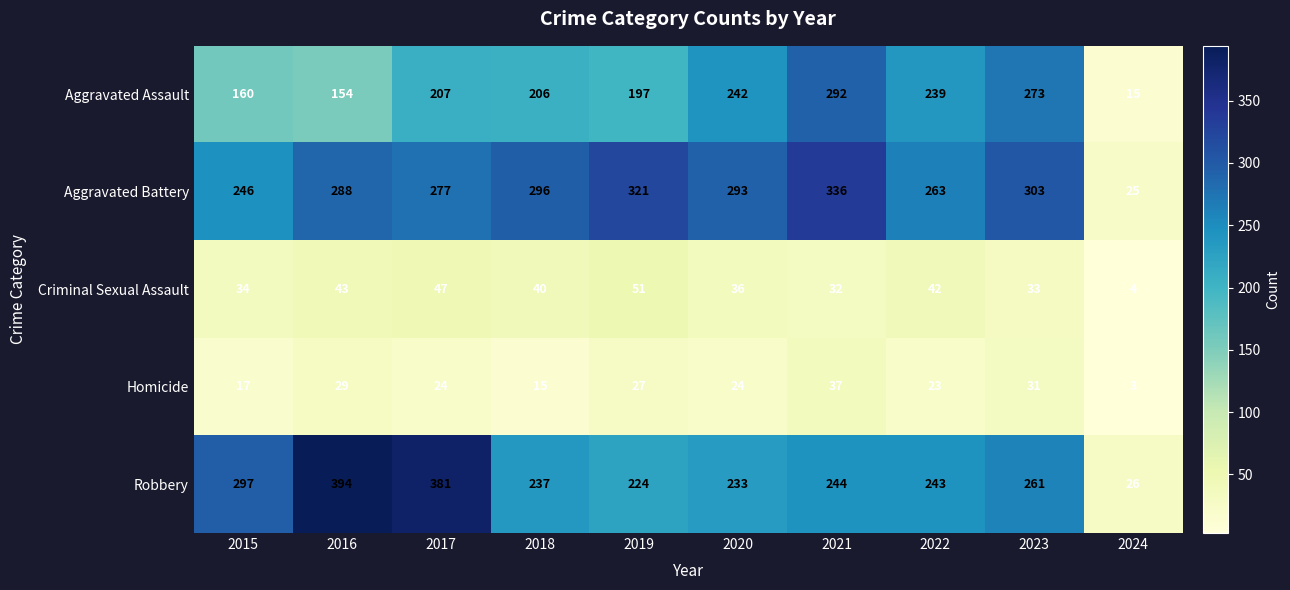

At which label does Aggravated Battery first exceed 293?

2018